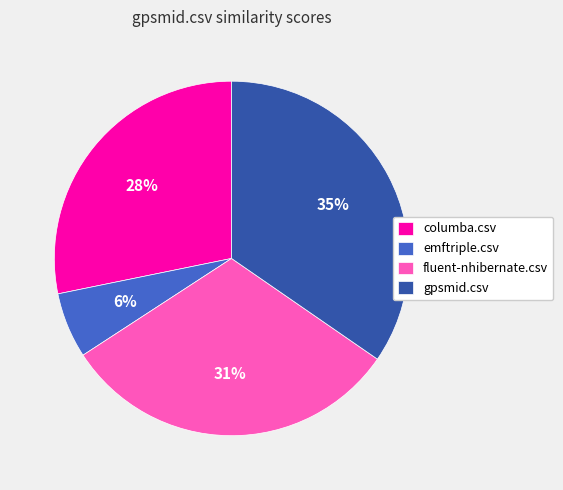

Do columba.csv and gpsmid.csv together represent more than half of the pie?

Yes